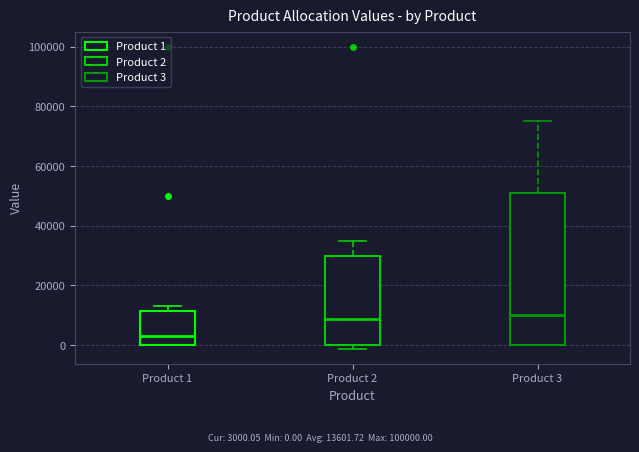

Reading left to right, read every box against the y-axis: the position of its median line, the range the box covers, and the ends of its whiskers. The values are not printed on the chart, so give them approximately, as read against the axis.

Product 1: median 4000, box 0 to 12000, whiskers 0 to 14000
Product 2: median 8000, box 0 to 30000, whiskers -2000 to 36000
Product 3: median 10000, box 0 to 52000, whiskers 0 to 76000